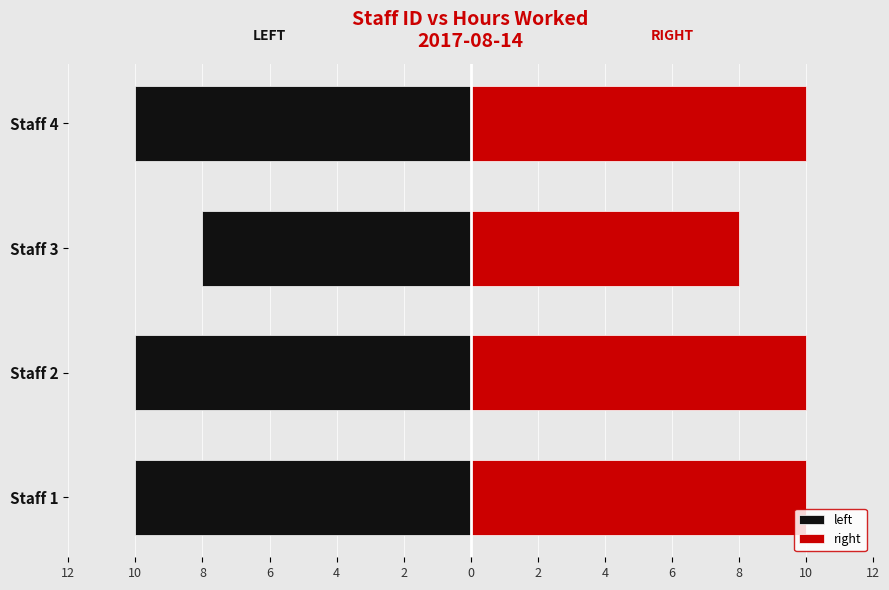

What is the minimum value shown in the chart?

-10